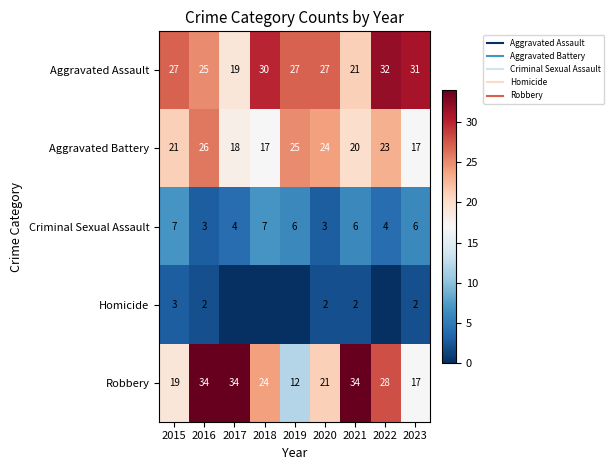

What is the difference between the maximum and minimum values in the Robbery series?

22